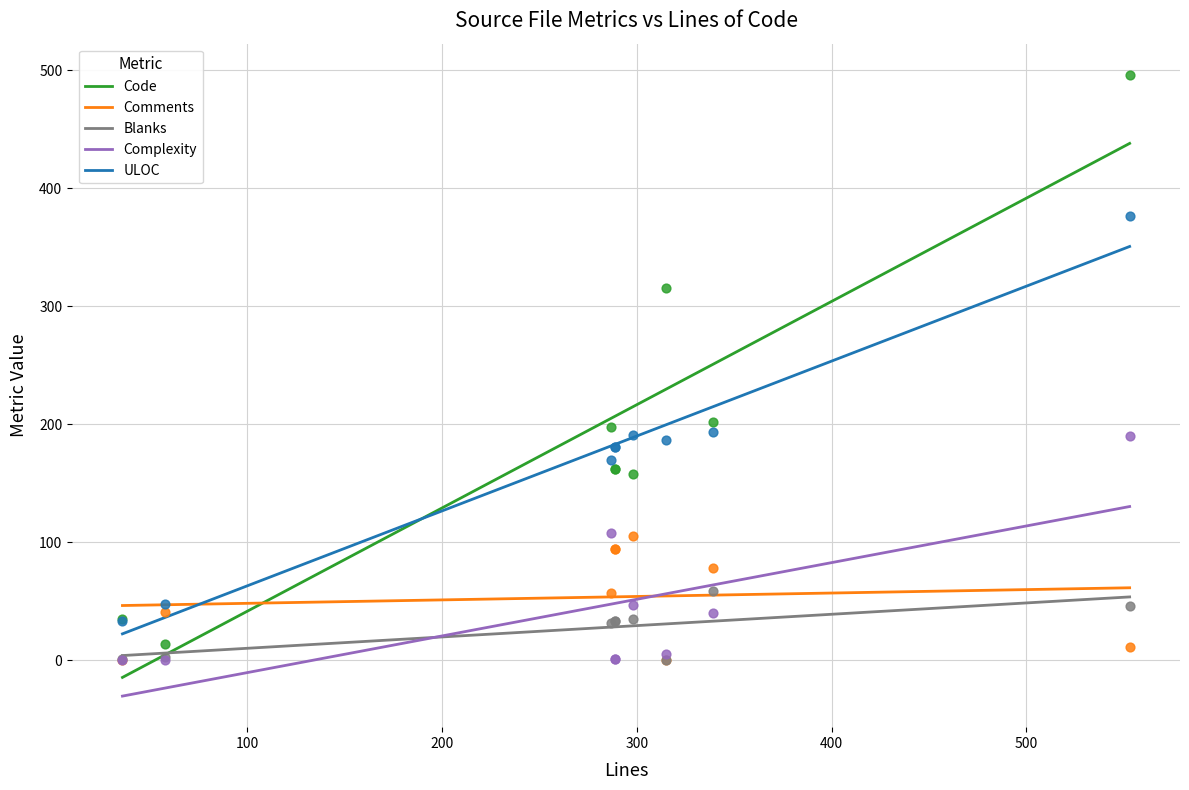

Which series has the largest total across all categories?

Code